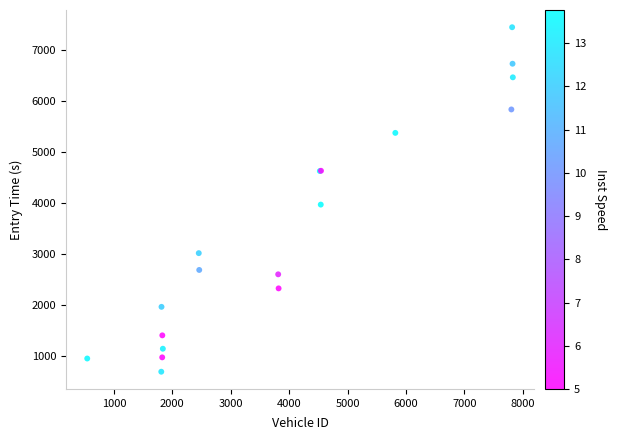

What Y value in the scatter plot is closest to 4067?

3967.0